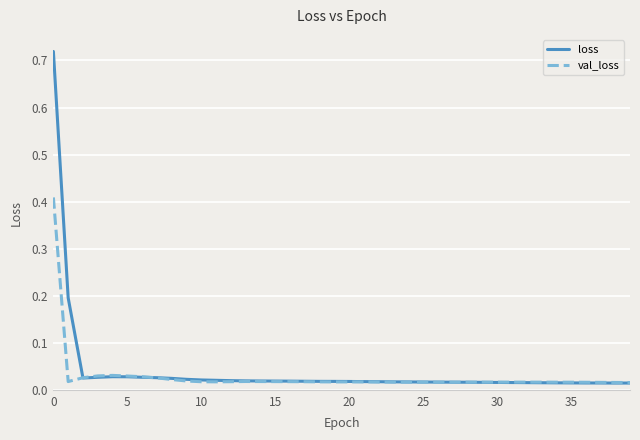

Rank the series by their maximum value, from lowest to highest.

val_loss, loss